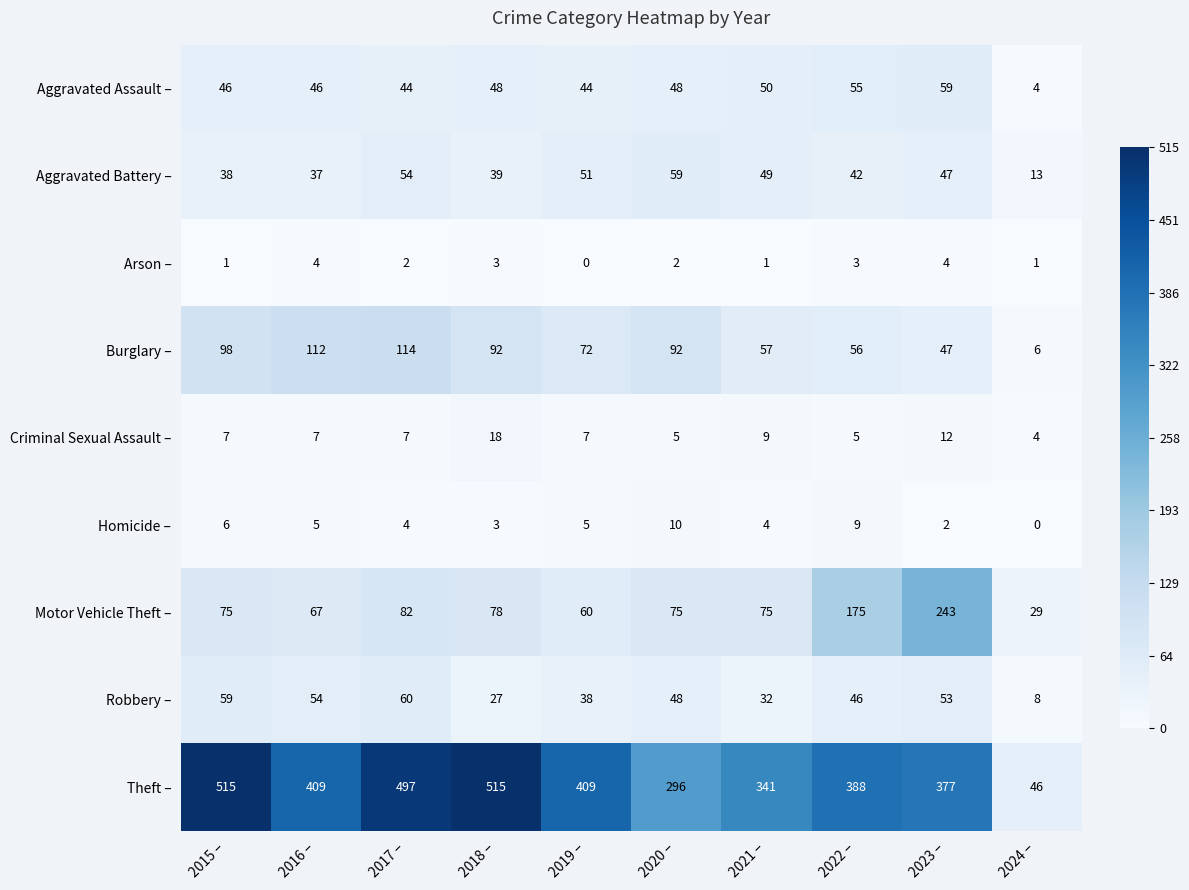

What is the difference between the highest and lowest values at 2015 –?

514